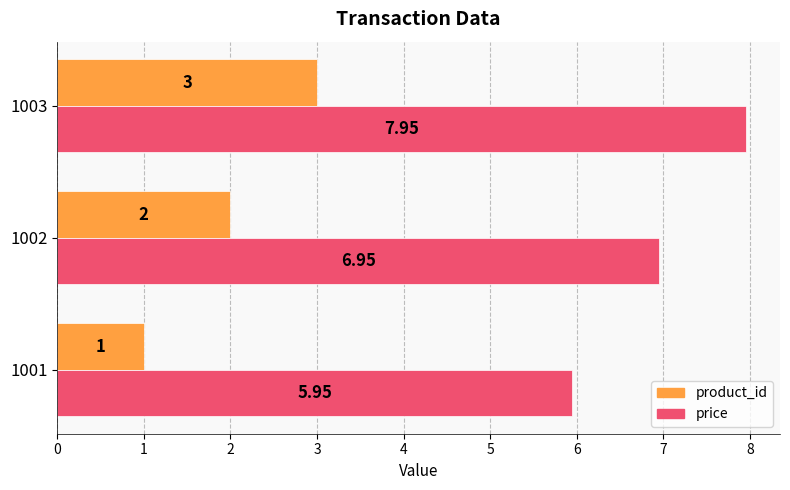

What is the minimum value shown in the chart?

1.0